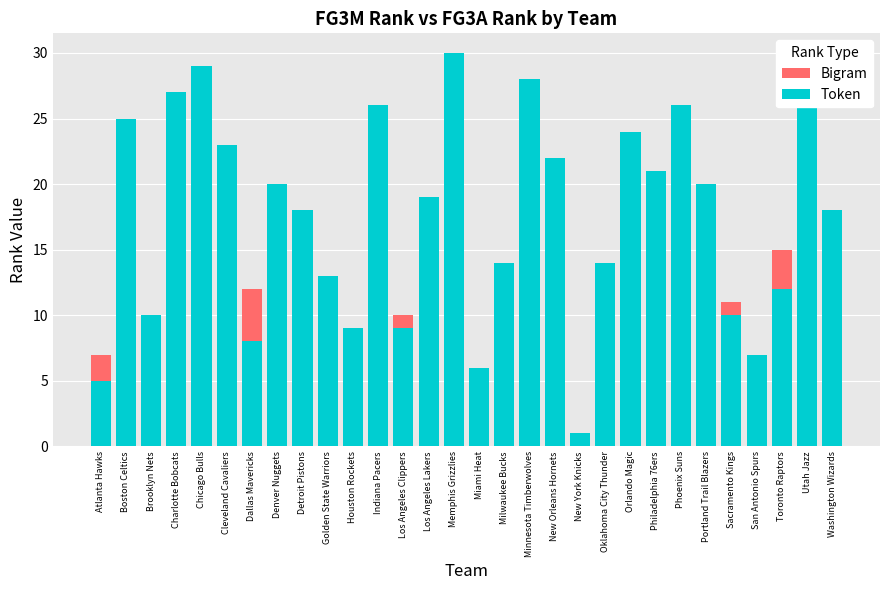

At how many categories does at least one series exceed 13?

20